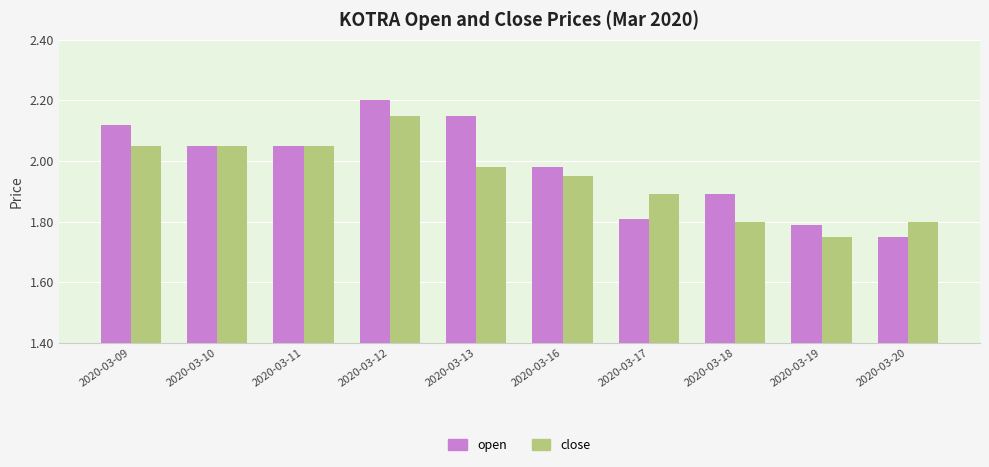

What is the greatest value displayed?

2.2